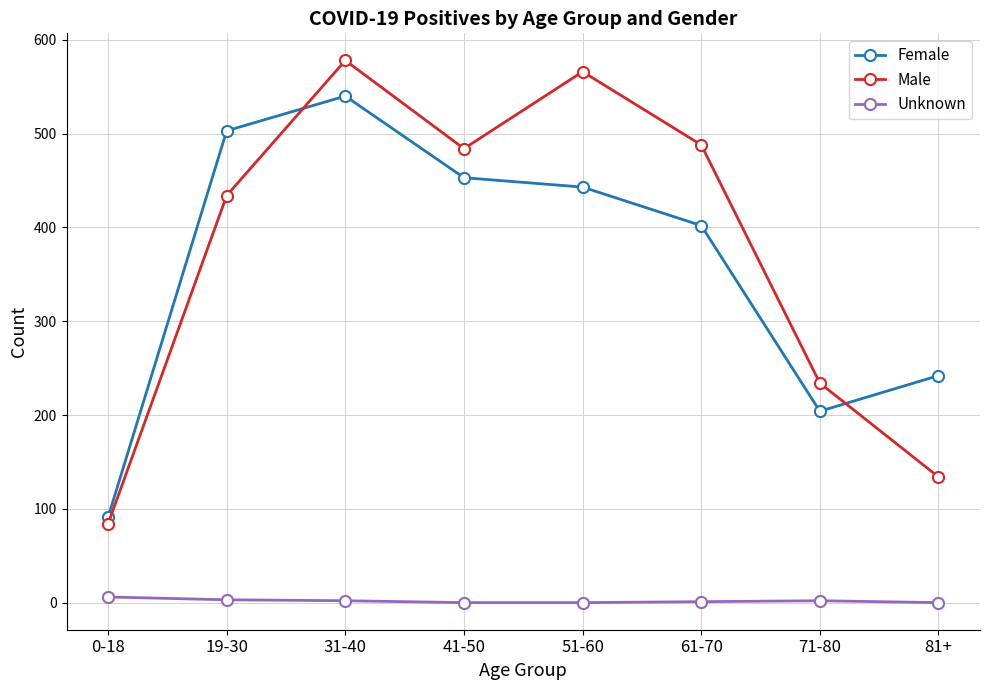

True or false: Female has more than 0 interior local peaks.

True